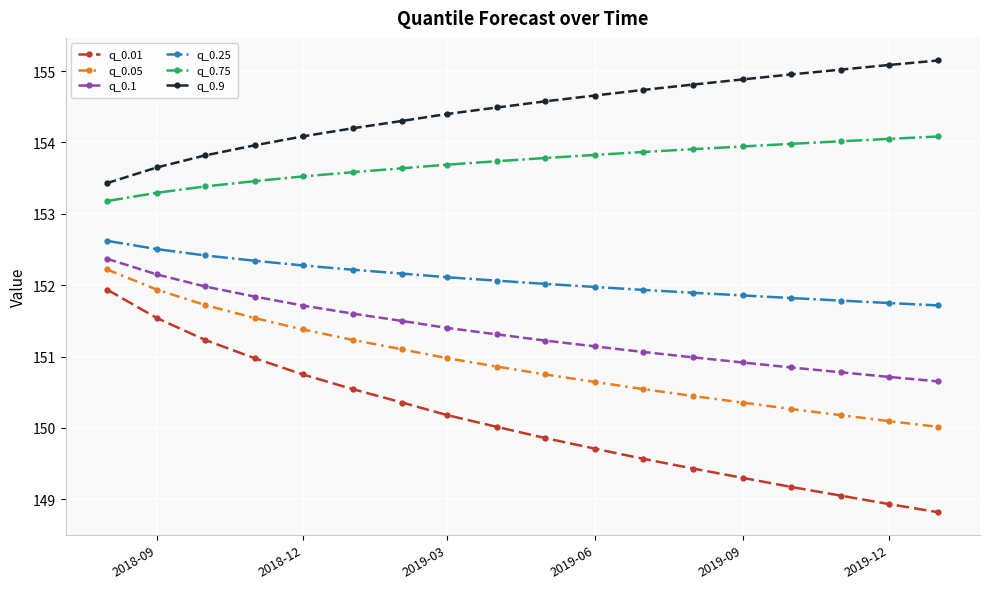

What is the value of the q_0.01 point at the 2nd from the left?

151.5